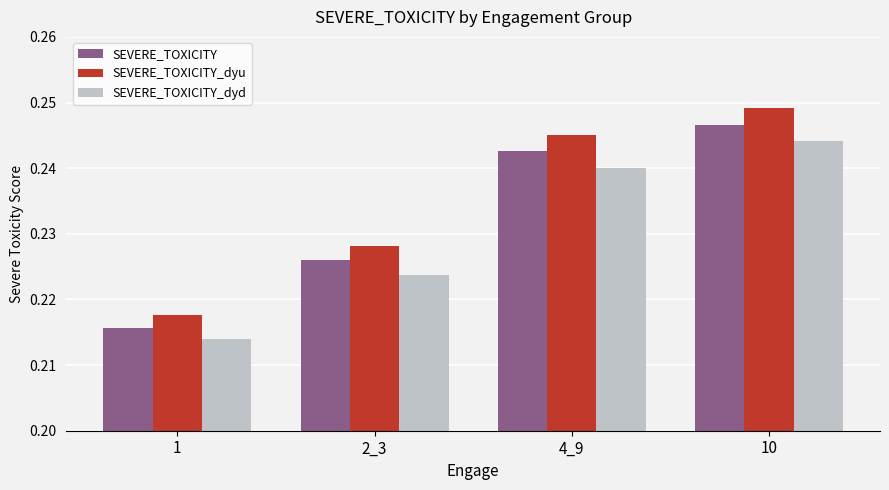

Is the value of SEVERE_TOXICITY_dyu at 2_3 greater than the value of SEVERE_TOXICITY at 1?

Yes